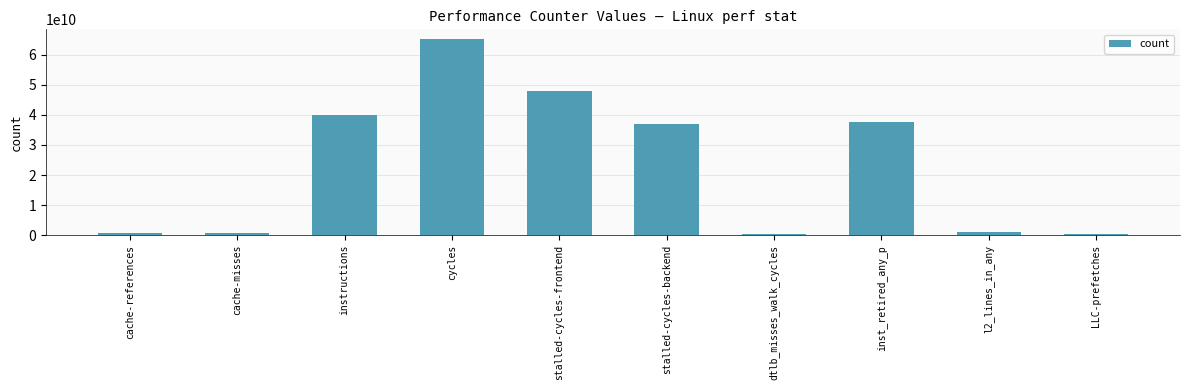

What is the change in value from instructions to cycles?

+25127869237